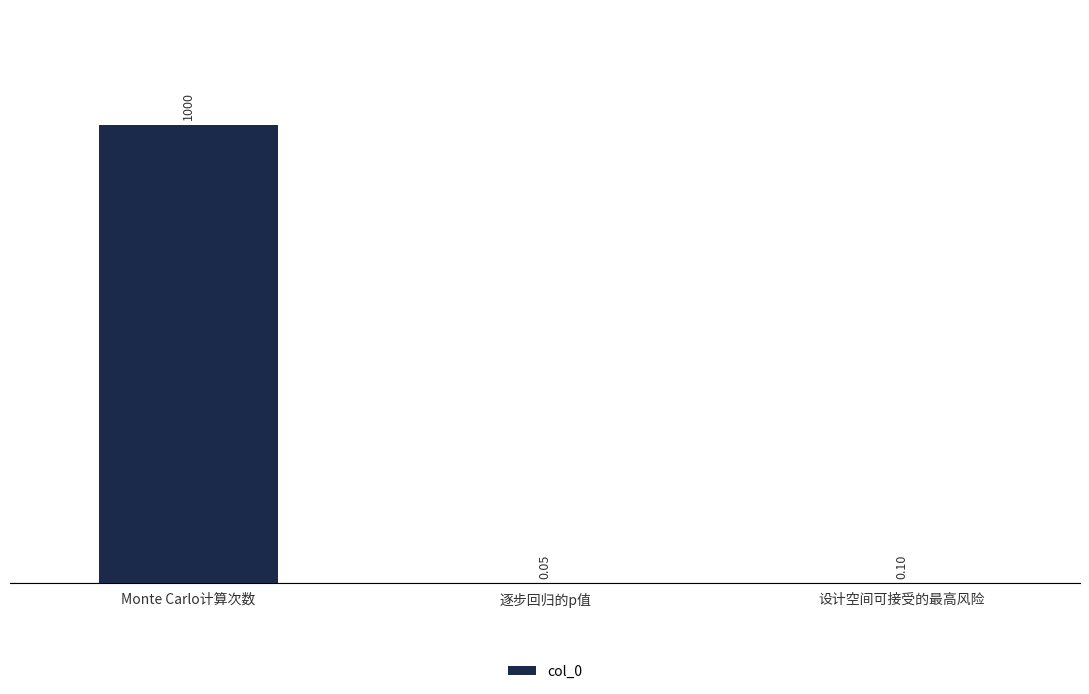

Are the bars grouped side by side (vs. stacked)?

No